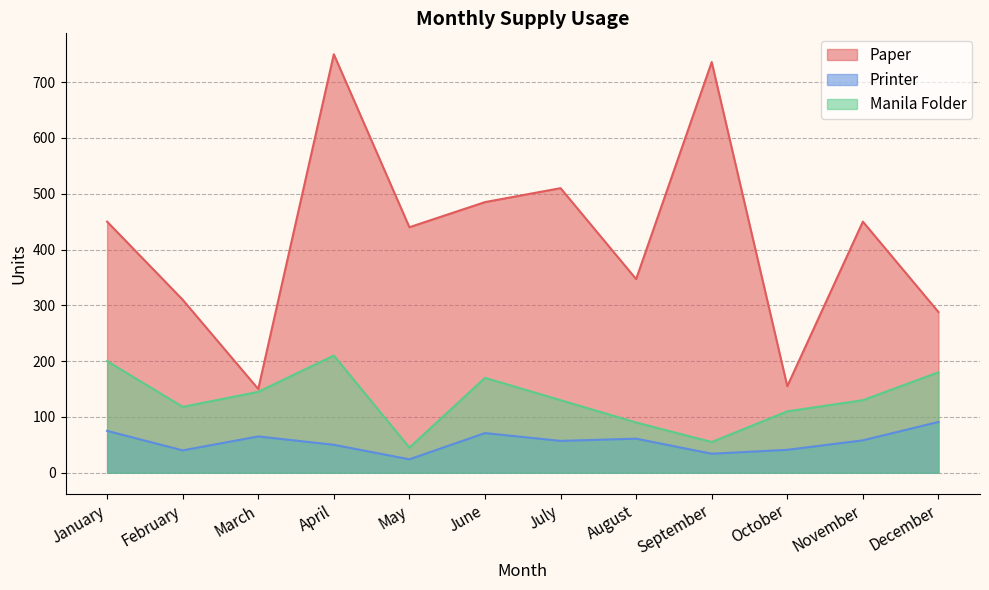

At which category does Manila Folder reach its first local peak?

April